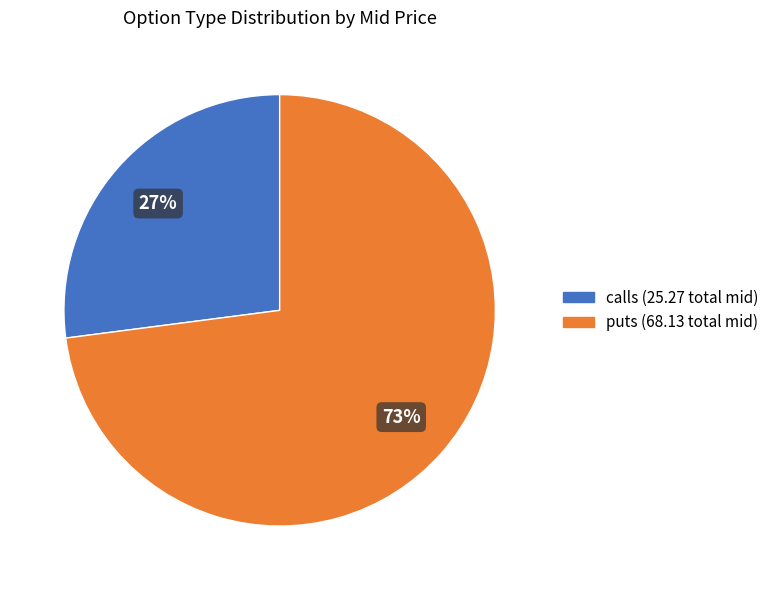

Which slice represents more than half of the pie?

puts